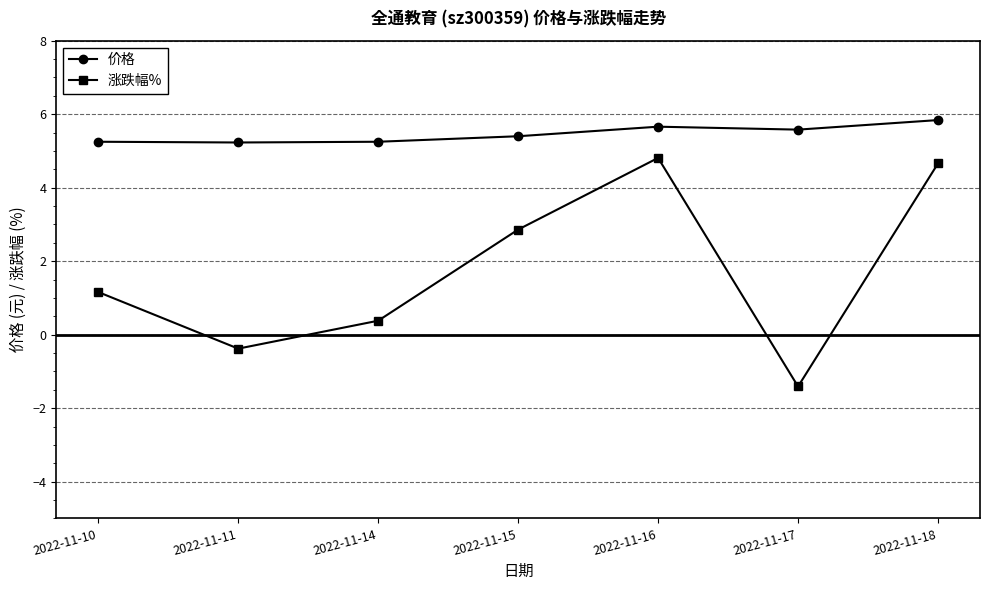

What is the average value of the 涨跌幅% series?

1.7